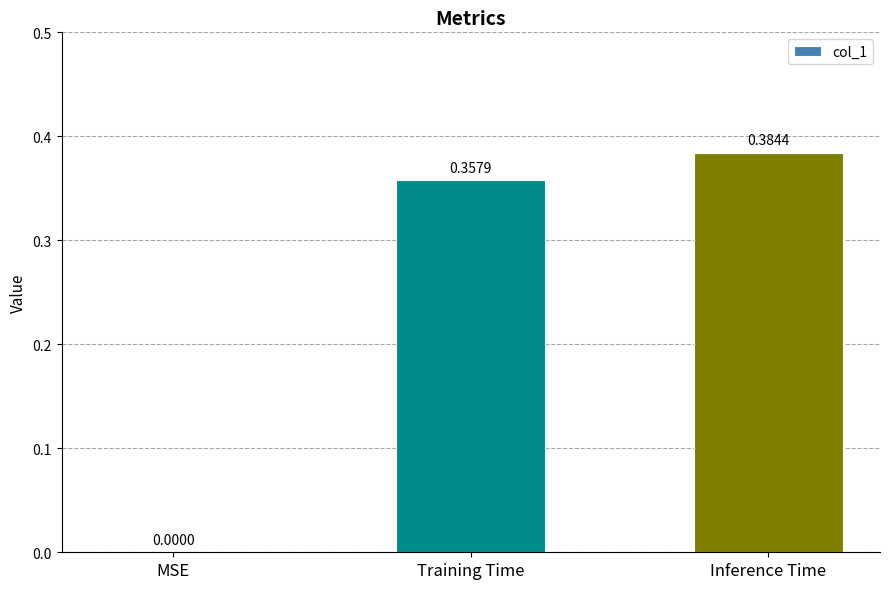

Which has a higher value, Training Time or MSE?

Training Time